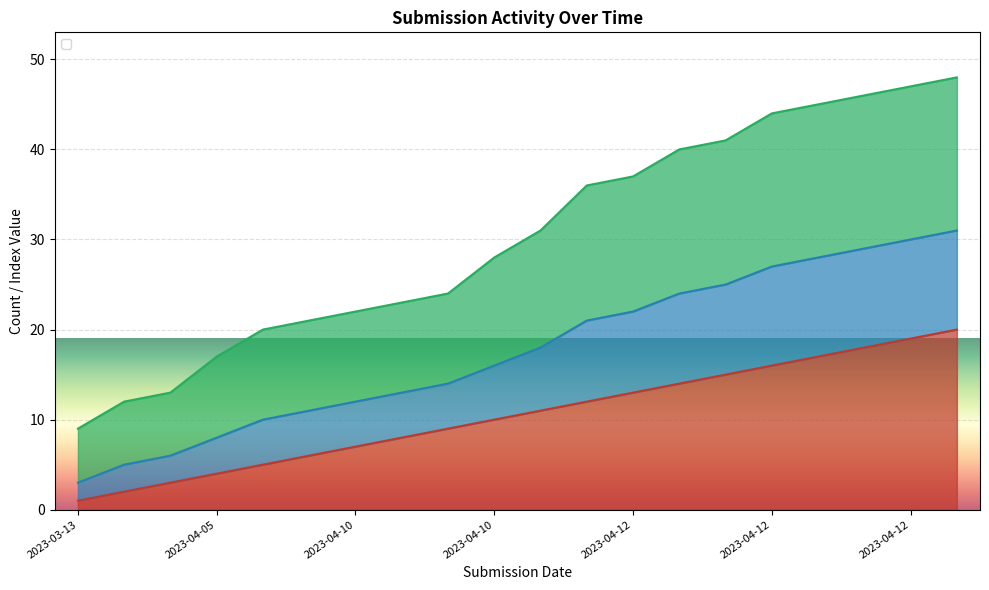

Which series has the largest total across all categories?

_parent_index